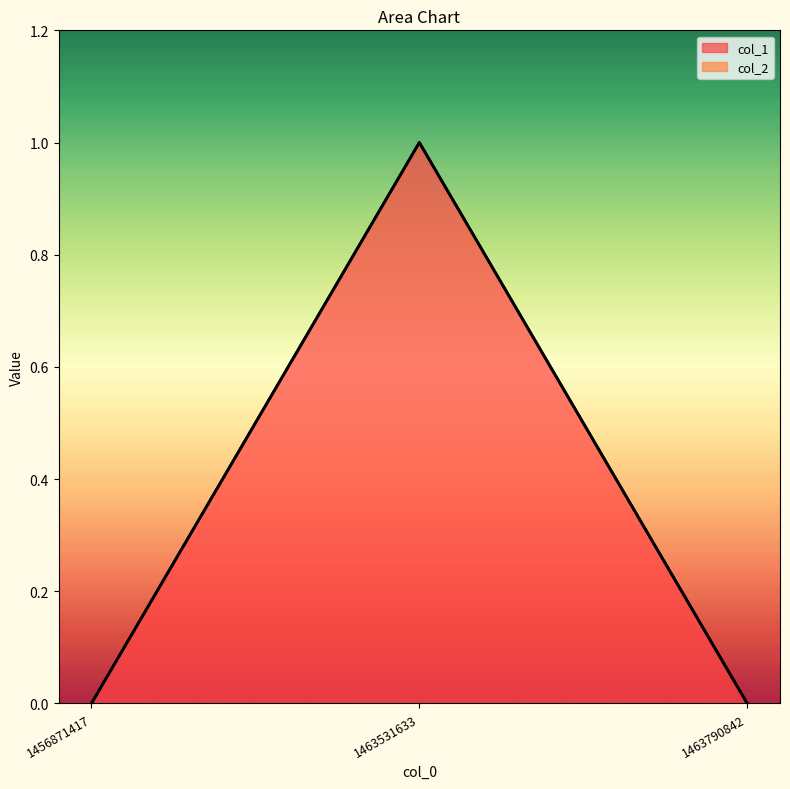

What is the greatest value displayed?

1